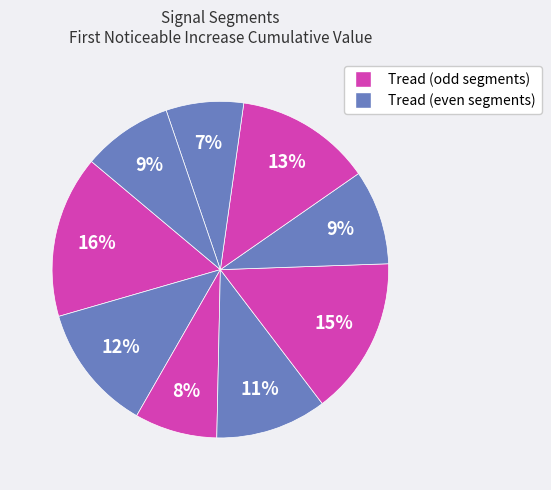

How many segments does this pie chart have?

9